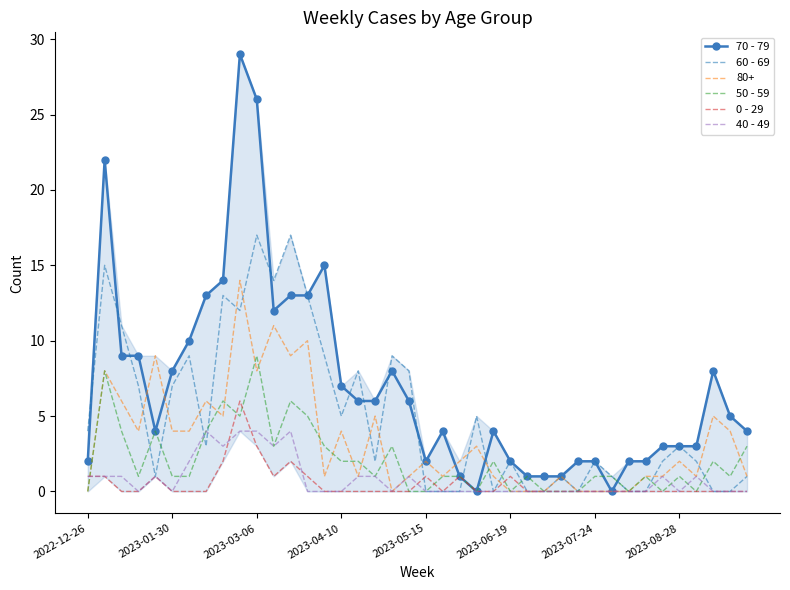

What is the maximum value for 40 - 49?

4